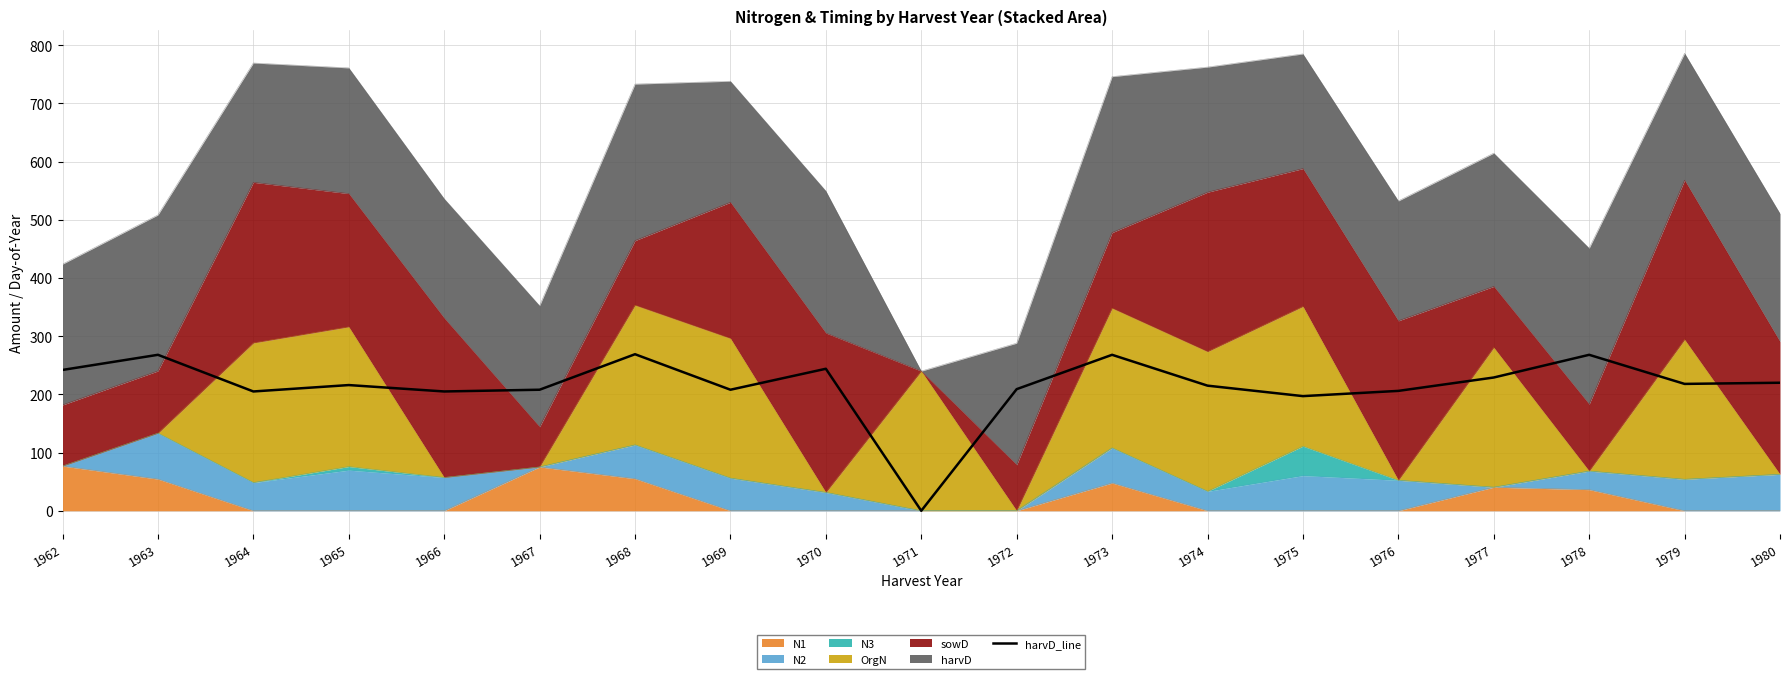

Which has a higher value, 1974 or 1977?

1977